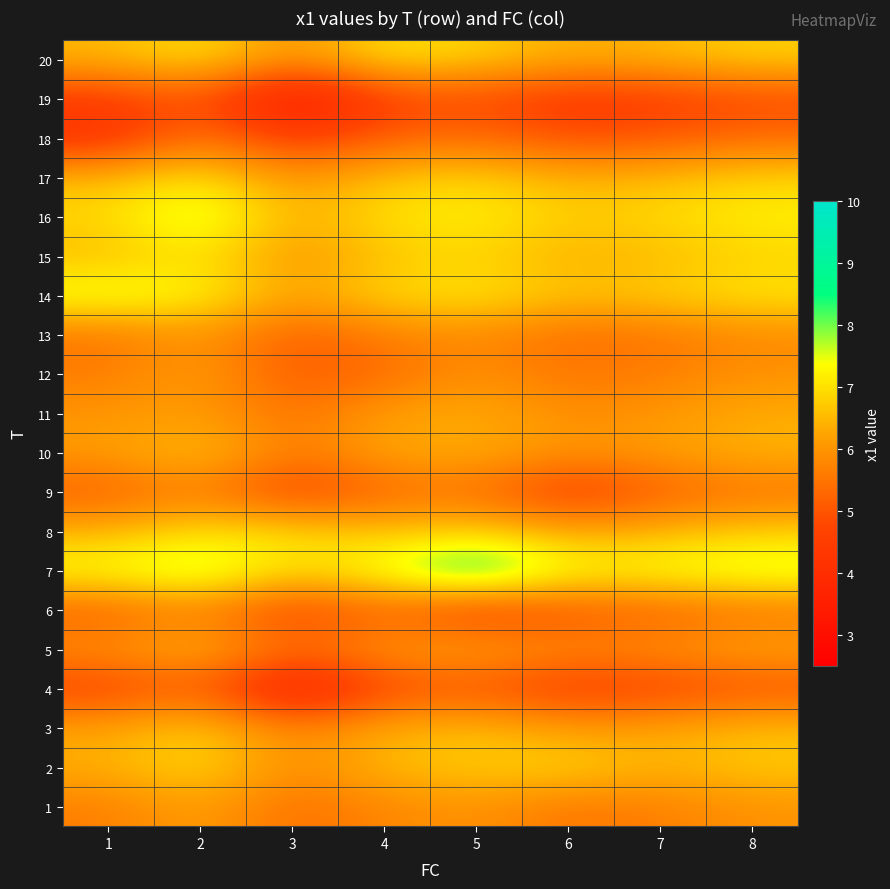

What is the difference between the highest and lowest values at 4?

3.0